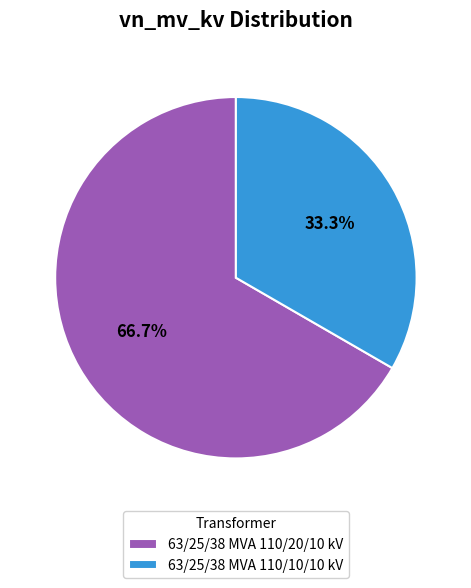

Is there any slice that represents more than half of the pie?

Yes